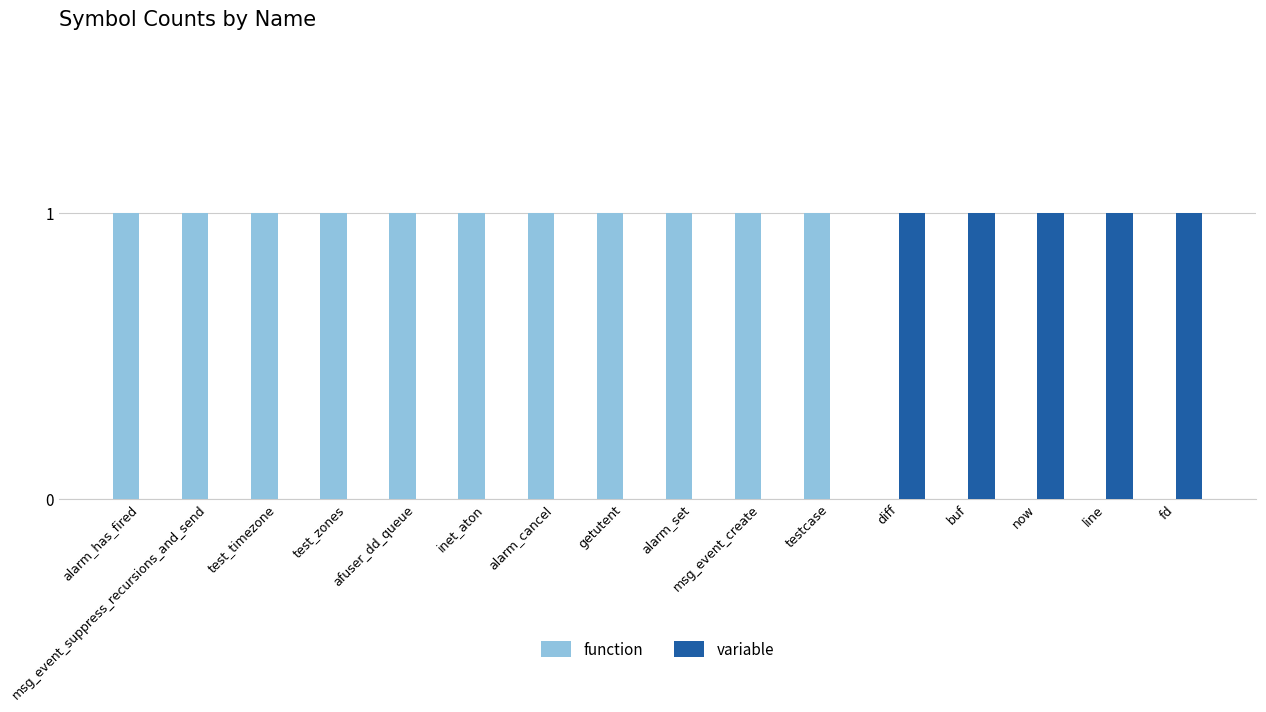

How many groups of bars are there?

16